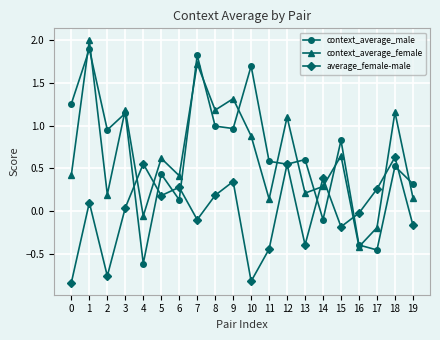

What is the sum of all context_average_female values?

13.0